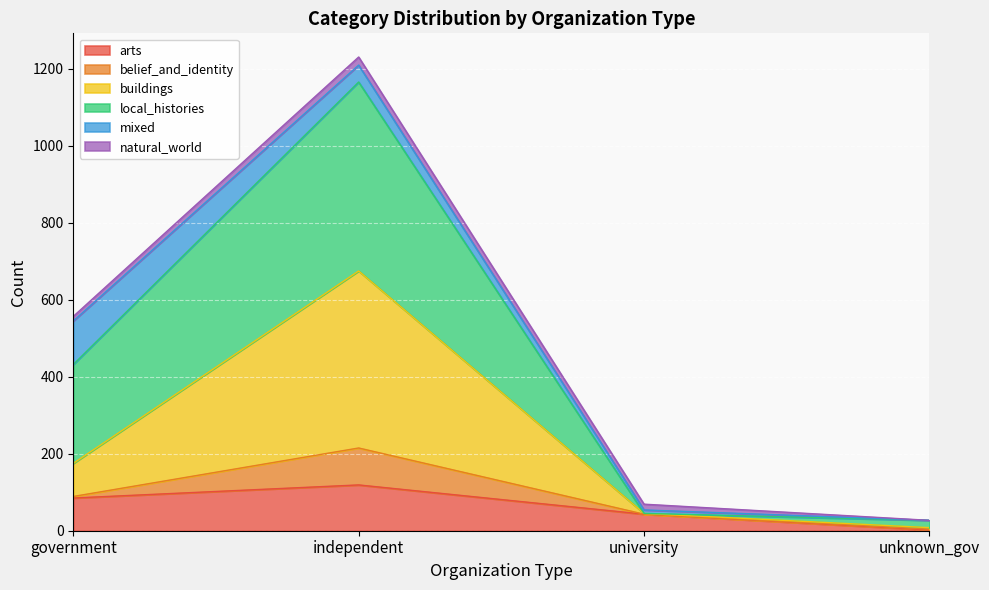

True or false: arts has a value of 119 at independent.

True